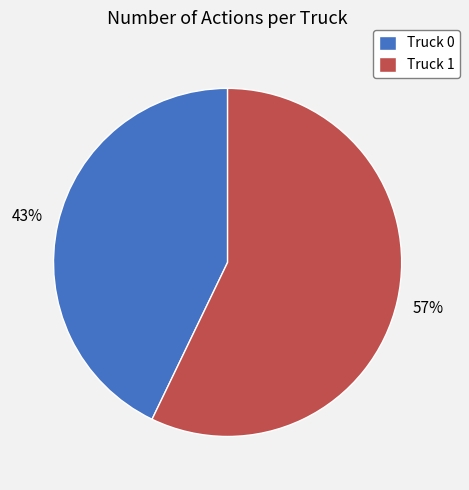

To the nearest percent, what is the difference between the Truck 1 and Truck 0 slice percentages?

14%